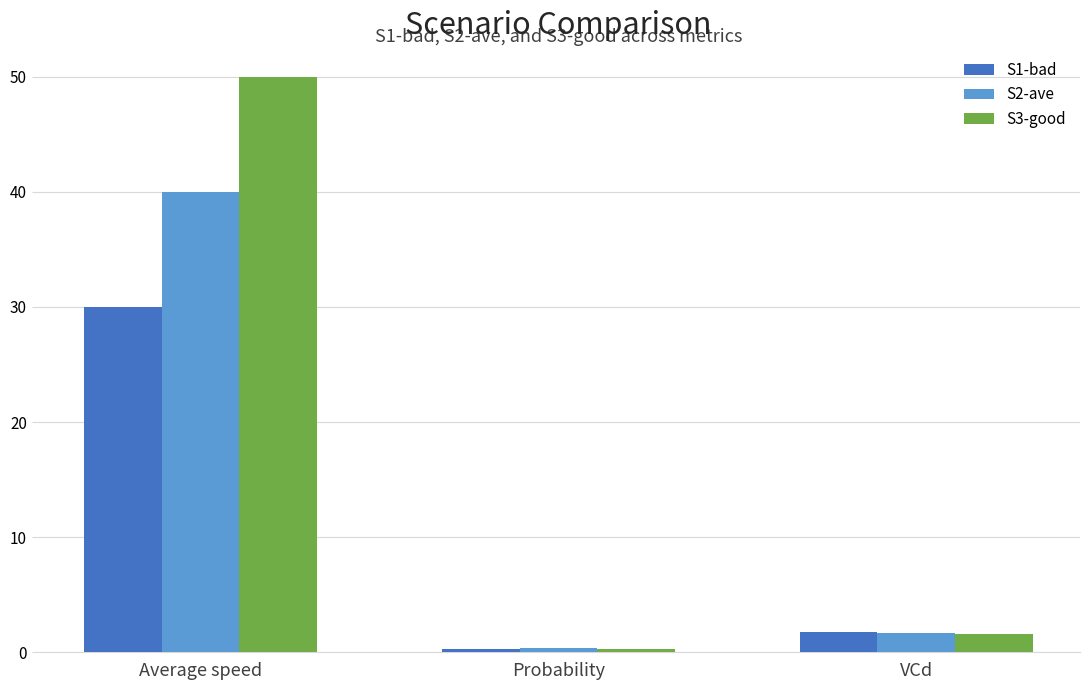

What is the smallest value displayed?

0.3